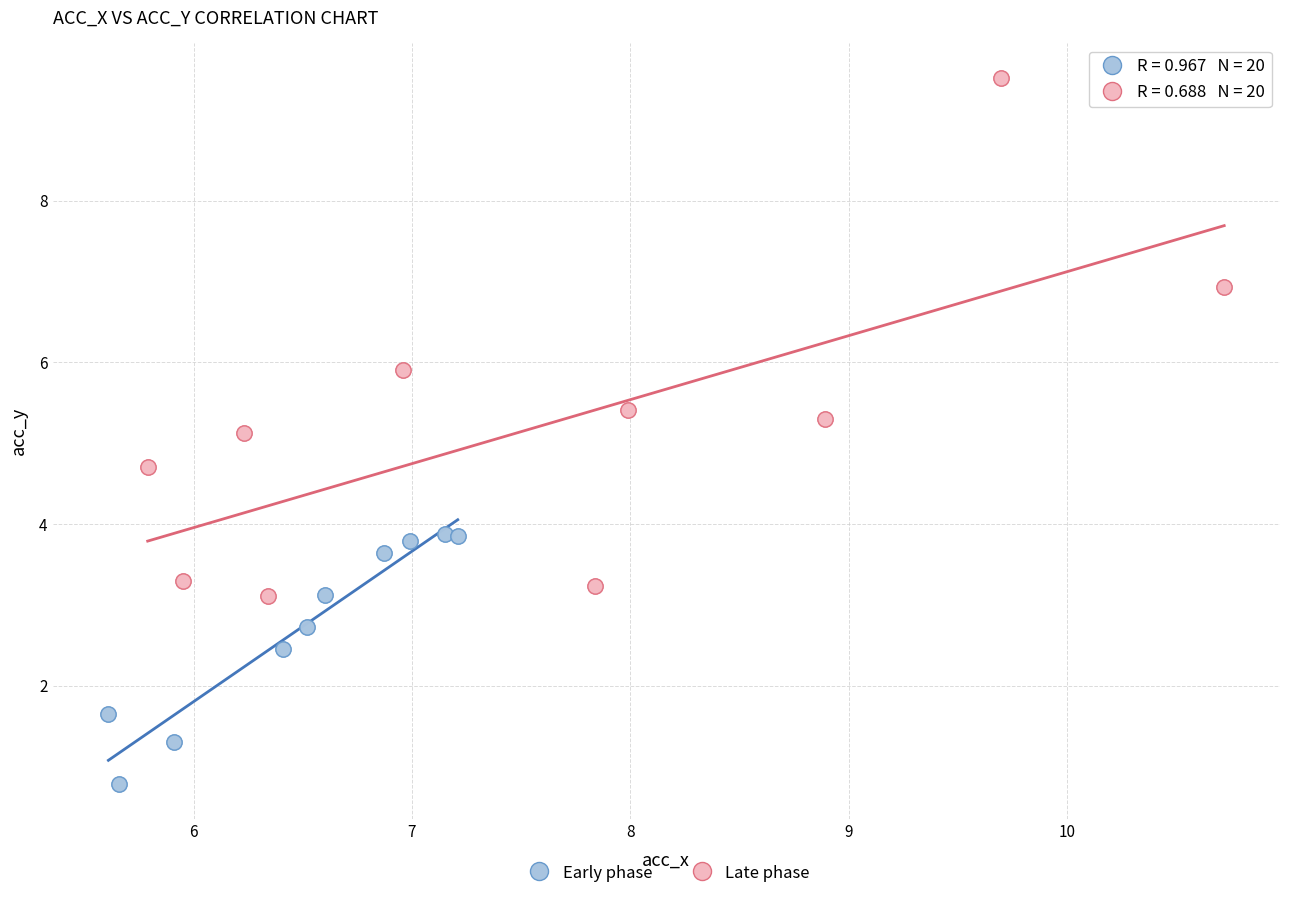

Which series has the largest Y range (max minus min)?

Late phase